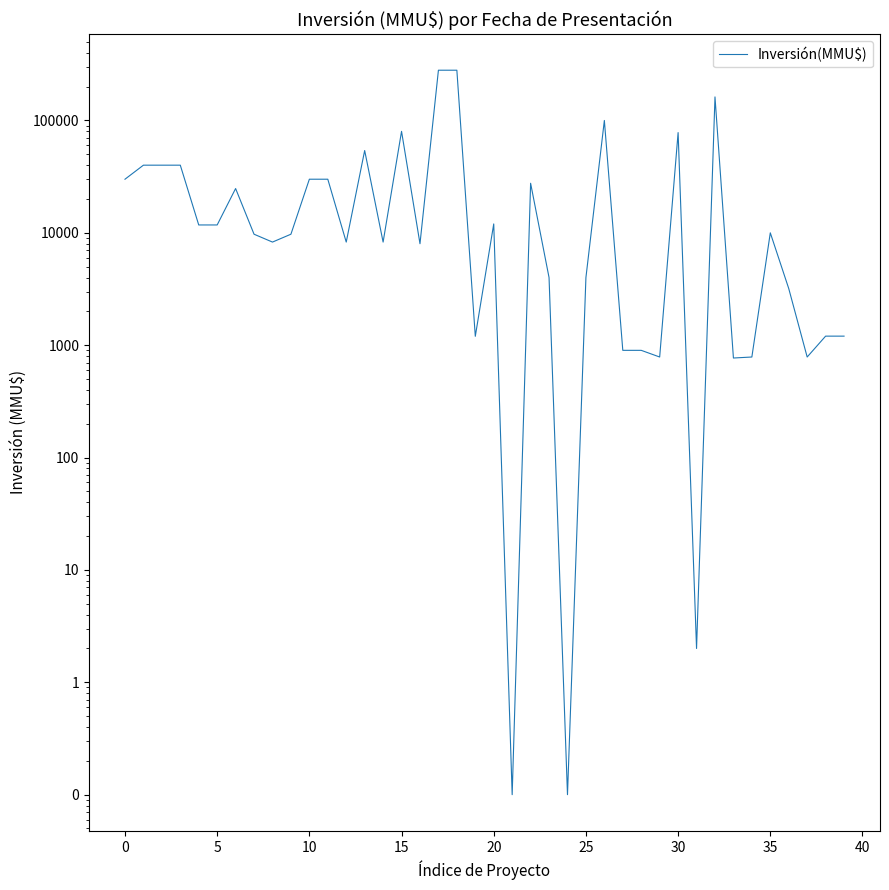

How many lines are shown in the chart?

1